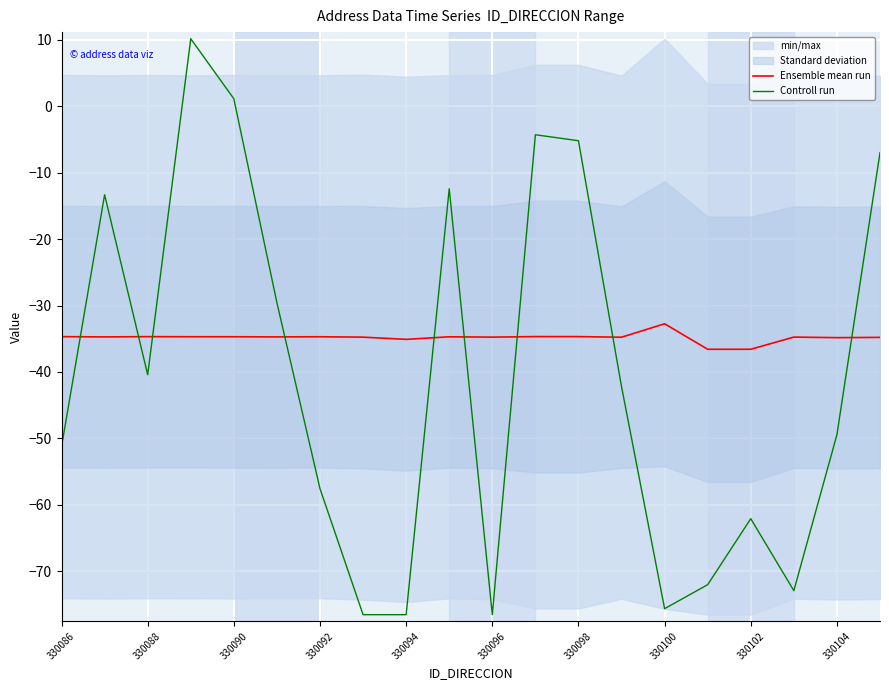

Which category has the lowest value in the Ensemble mean run series?

15